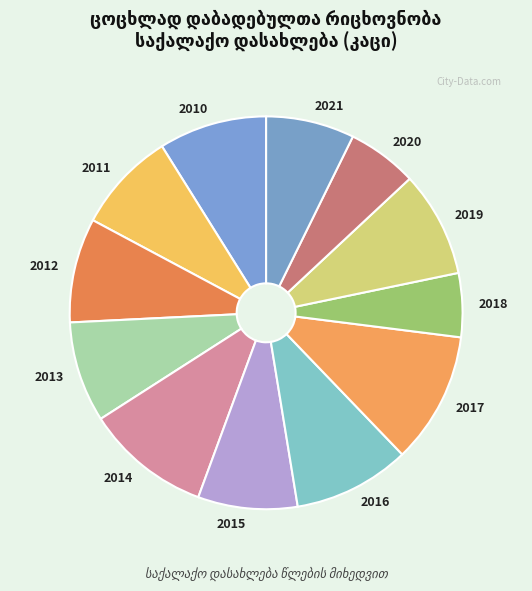

Is it true that 2013 is 8% of the pie?

True